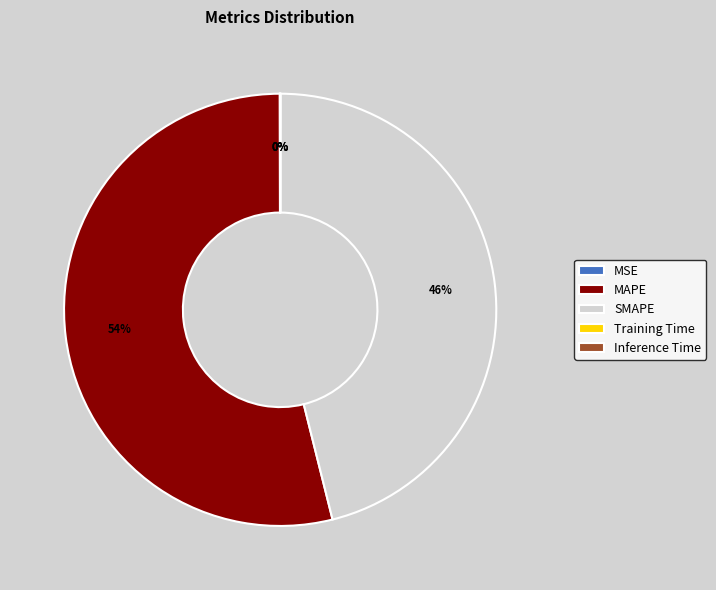

The SMAPE slice represents 61% of the pie. True or false?

False